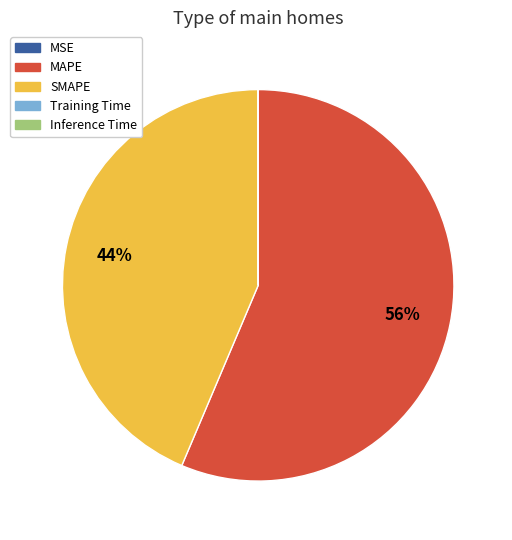

Does MAPE account for over 50% of the chart?

Yes